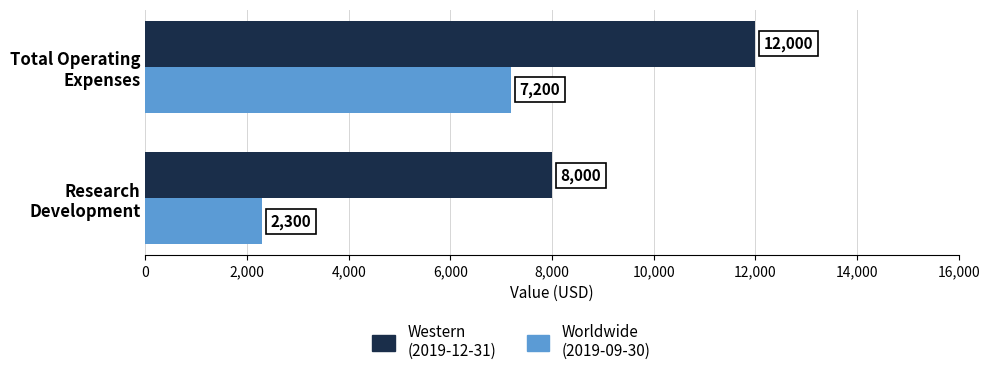

What is the sum of all Worldwide (2019-09-30) values?

9500